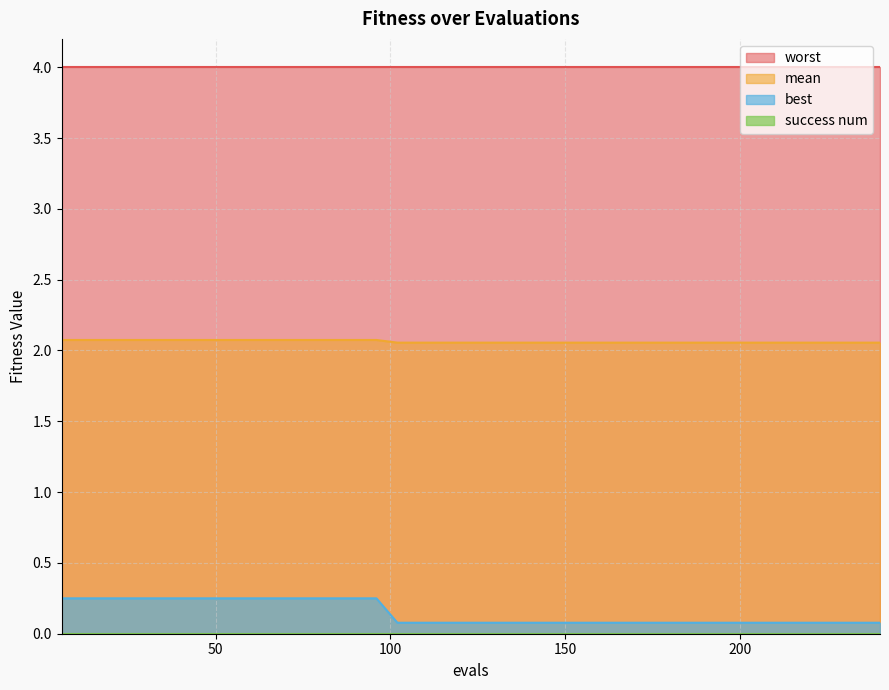

Which series has the widest spread of values?

best